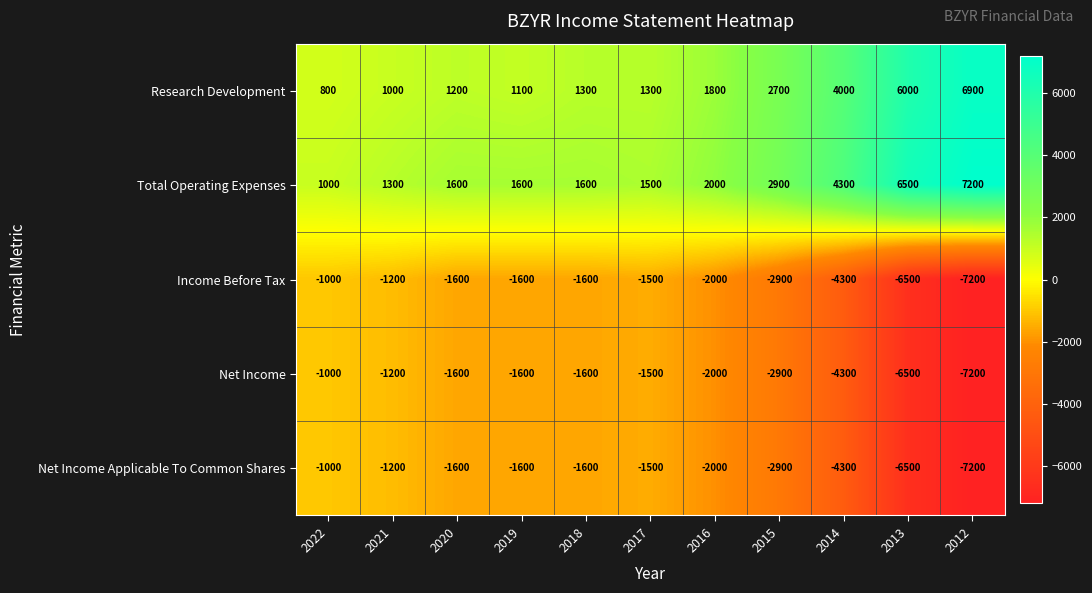

Which series changed the most between 2020 and 2018?

Research Development